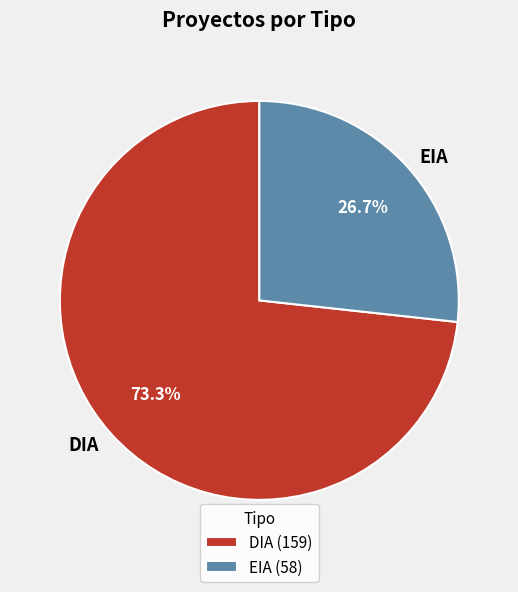

How many segments does this pie chart have?

2